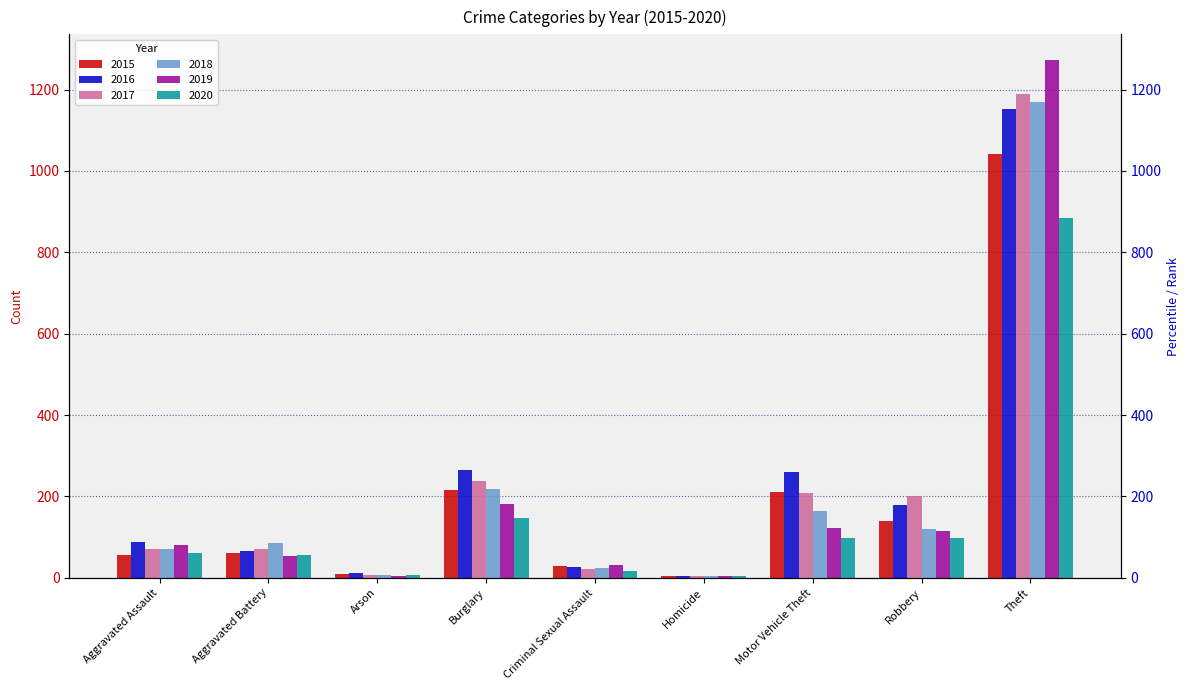

What is the approximate value of 2018 at Burglary, to the nearest 10?

220